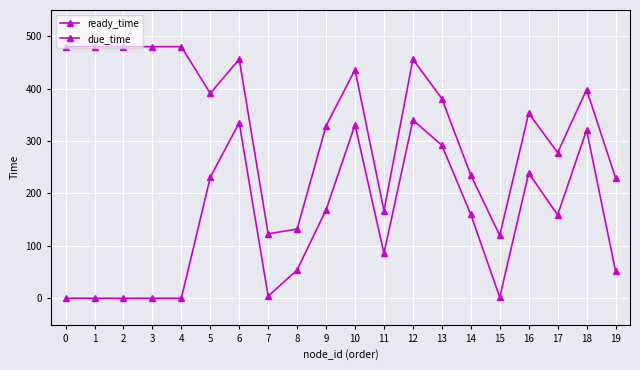

Count the number of categories in the chart.

20